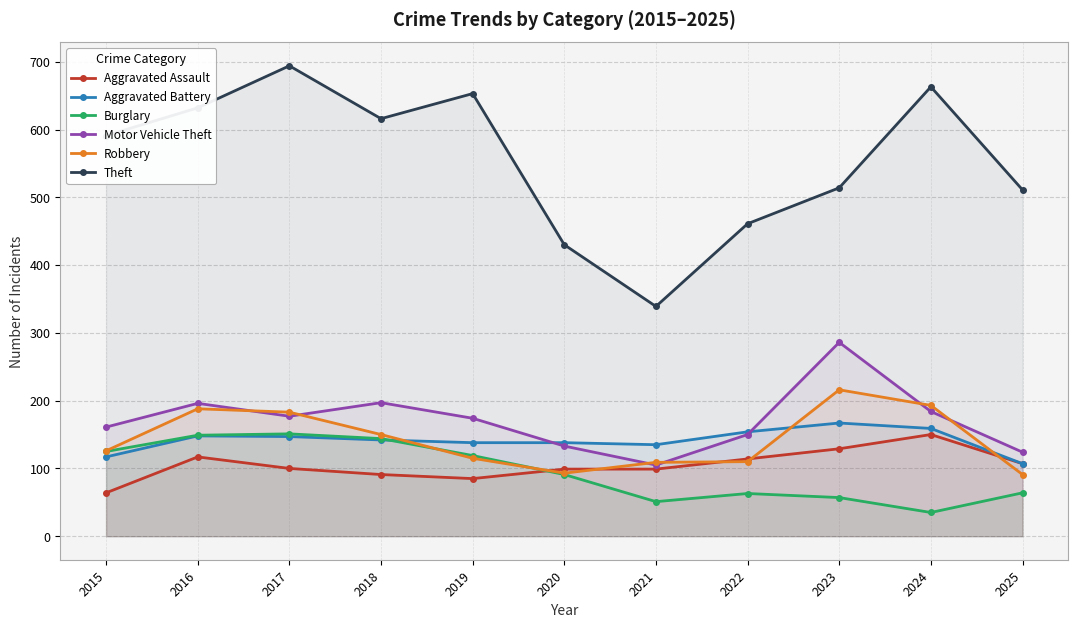

Rank the series by their maximum value, from highest to lowest.

Theft, Motor Vehicle Theft, Robbery, Aggravated Battery, Burglary, Aggravated Assault